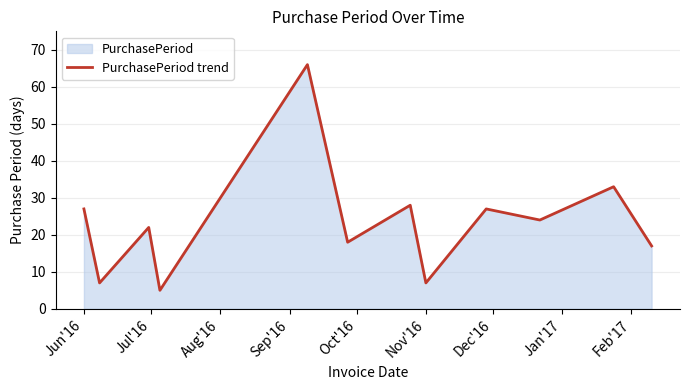

What is the greatest value displayed?

66